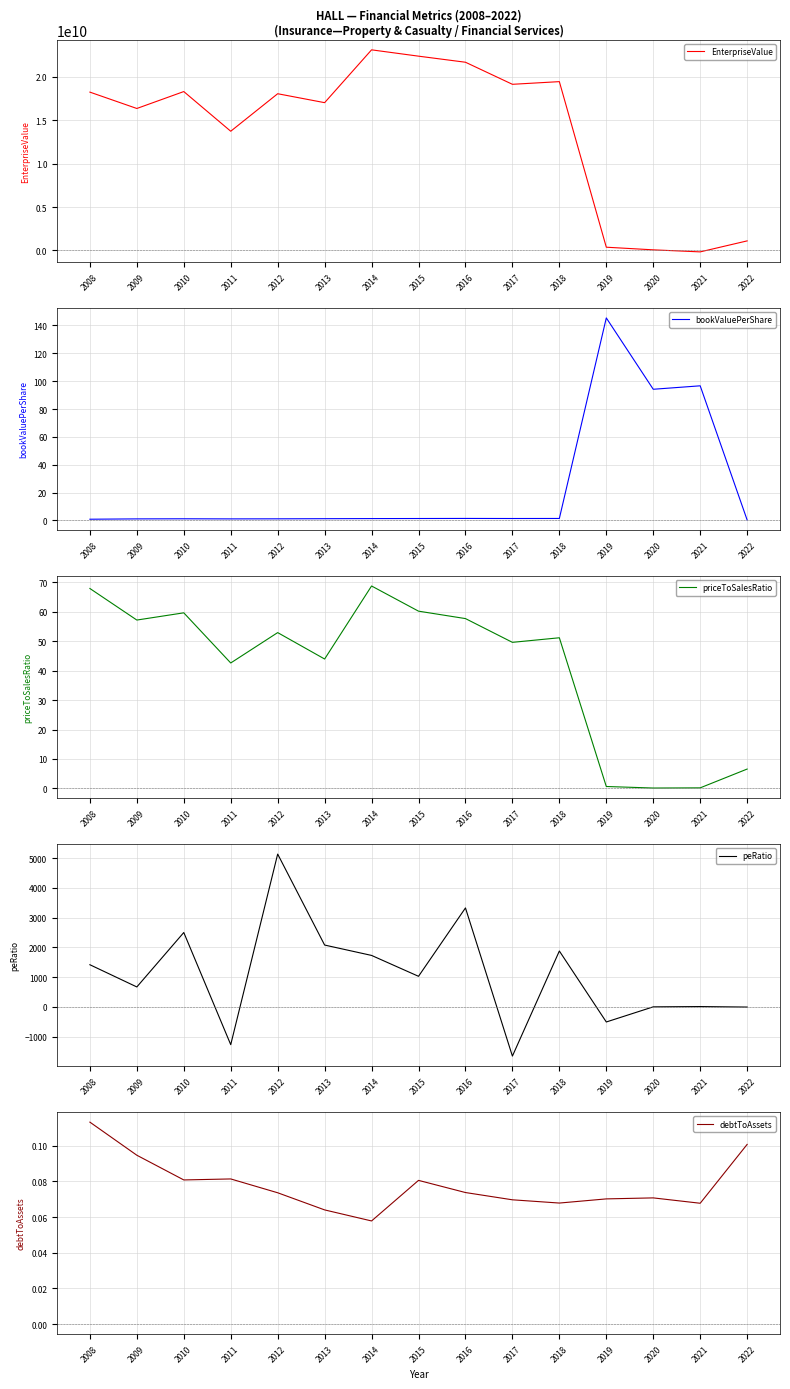

Read the priceToSalesRatio value at 2013.

43.9